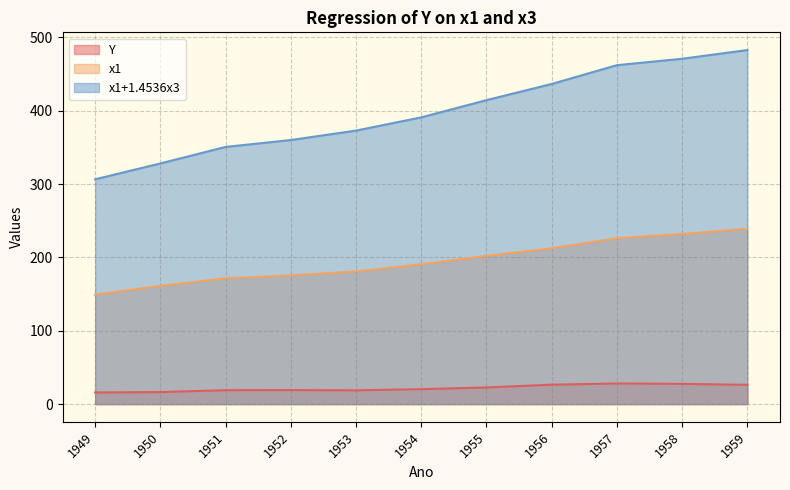

The value of x1 at 1957 is 226.1. True or false?

True